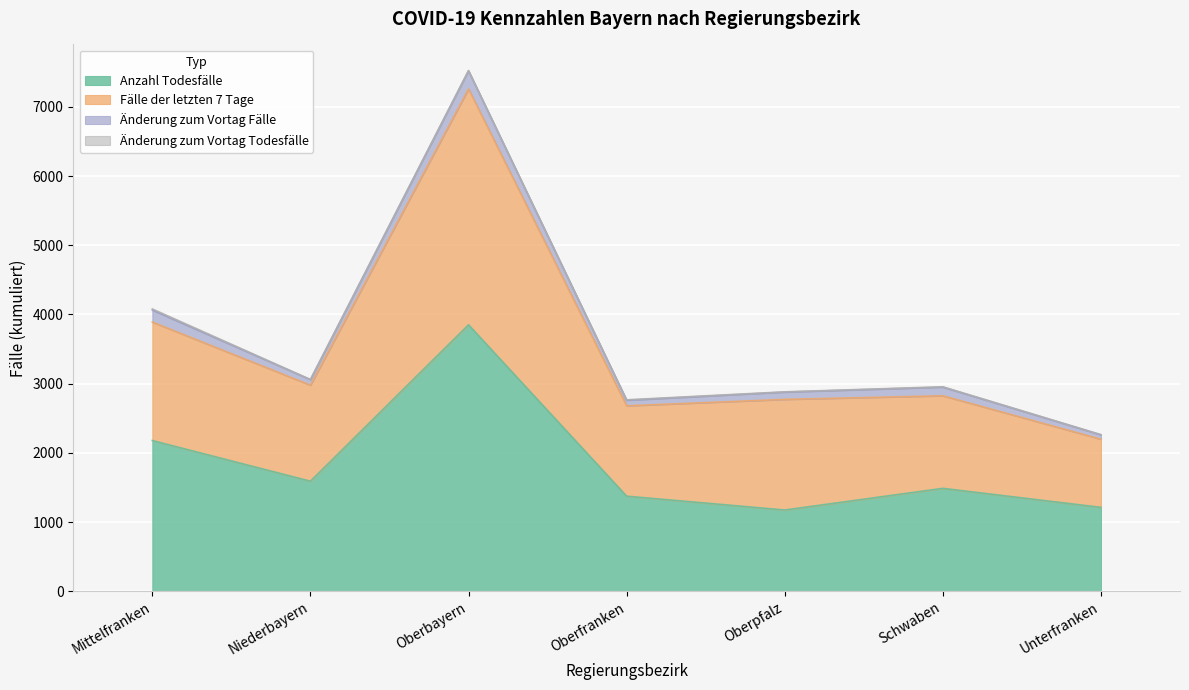

What is the difference between the highest and lowest values at Oberfranken?

1306